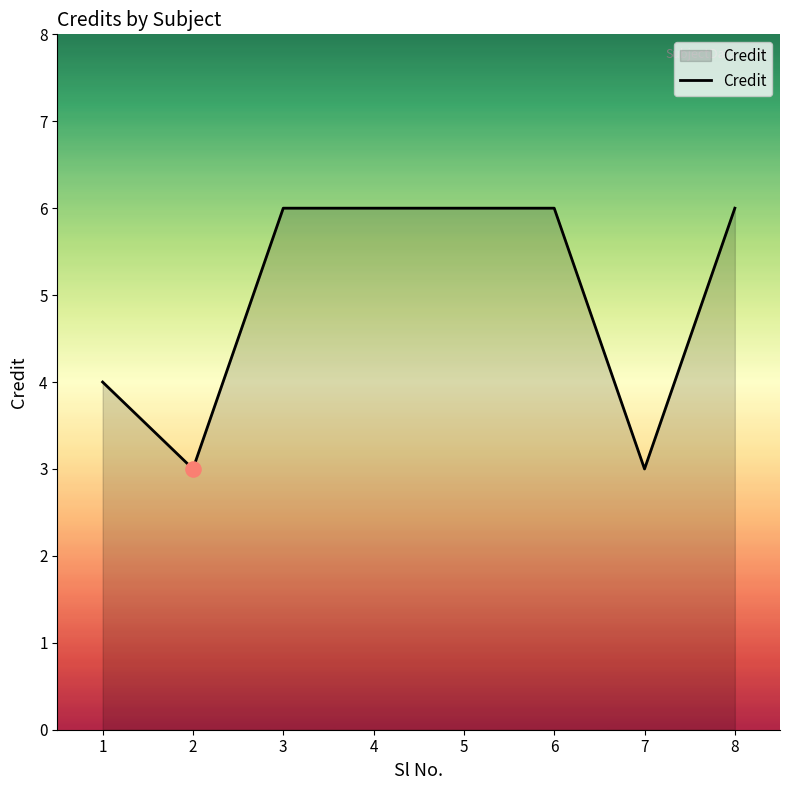

Approximately how many times larger is the value at 2 compared to 8?

0.5